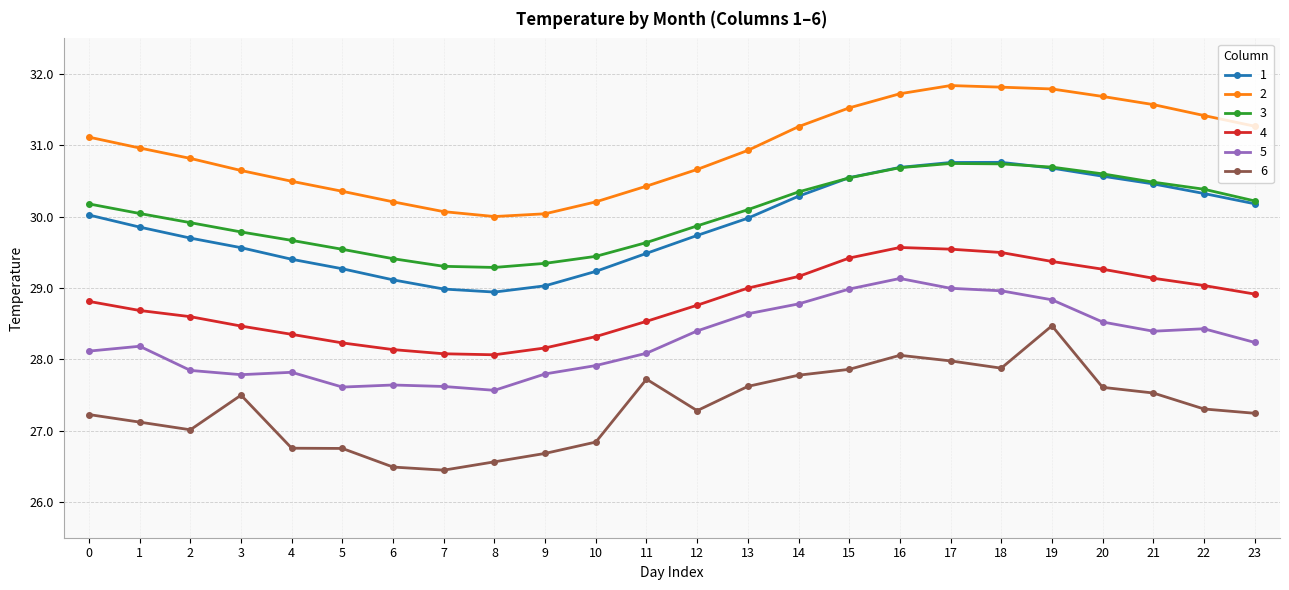

What is the greatest value displayed?

31.8